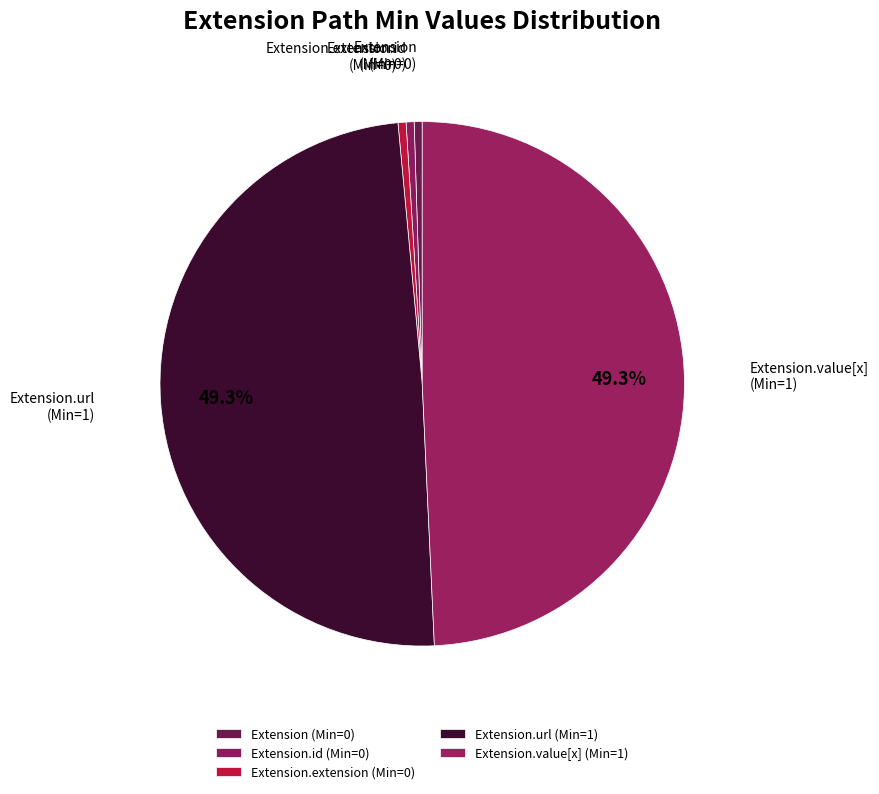

Which slice is the largest?

Extension.url